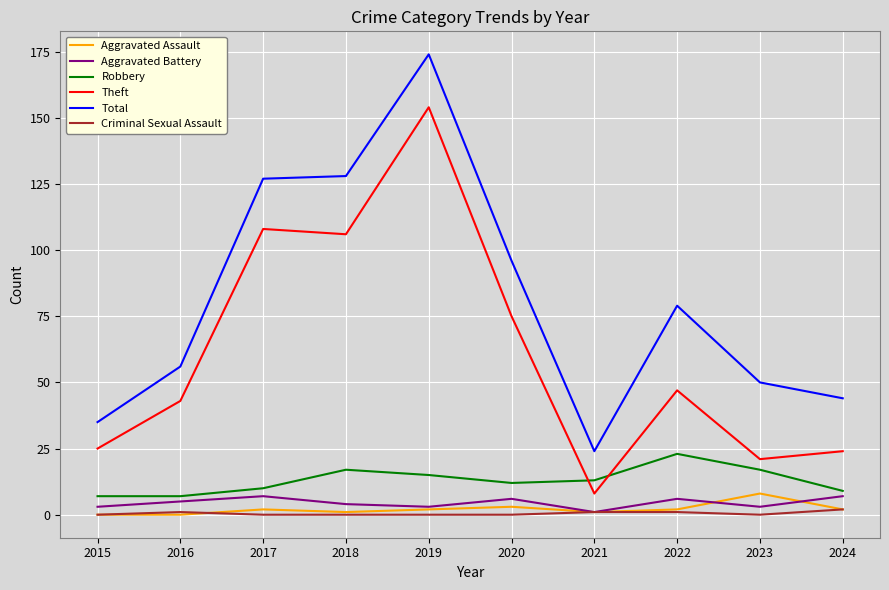

True or false: Total has a value of 92 at 2016.

False